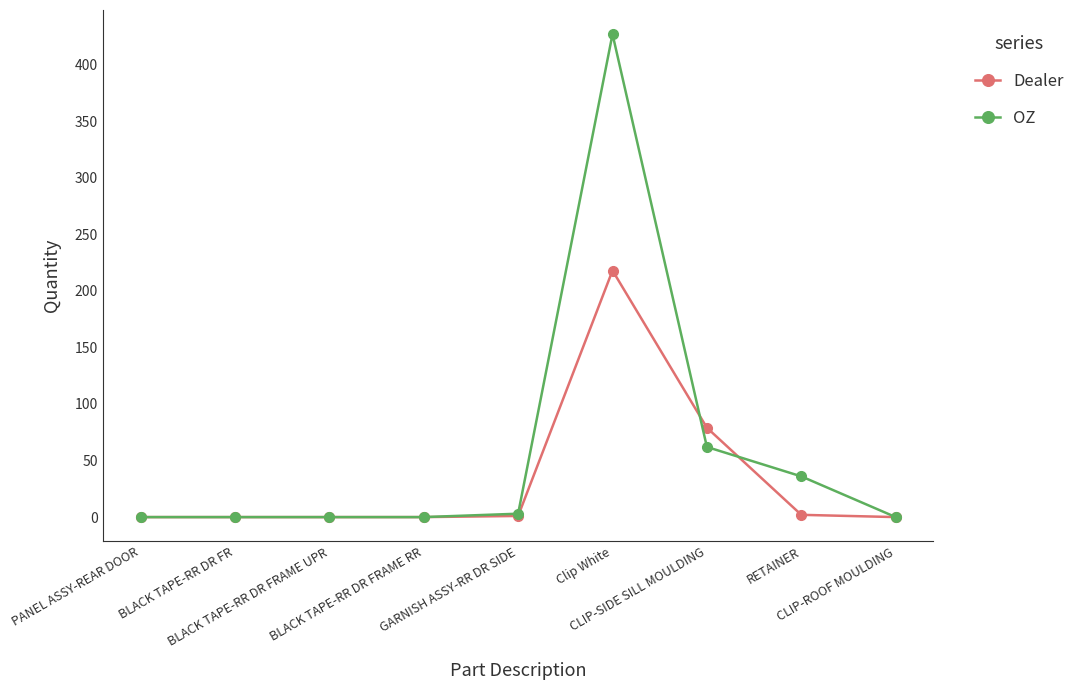

In OZ, how many points are higher than both neighbors (excluding endpoints)?

1